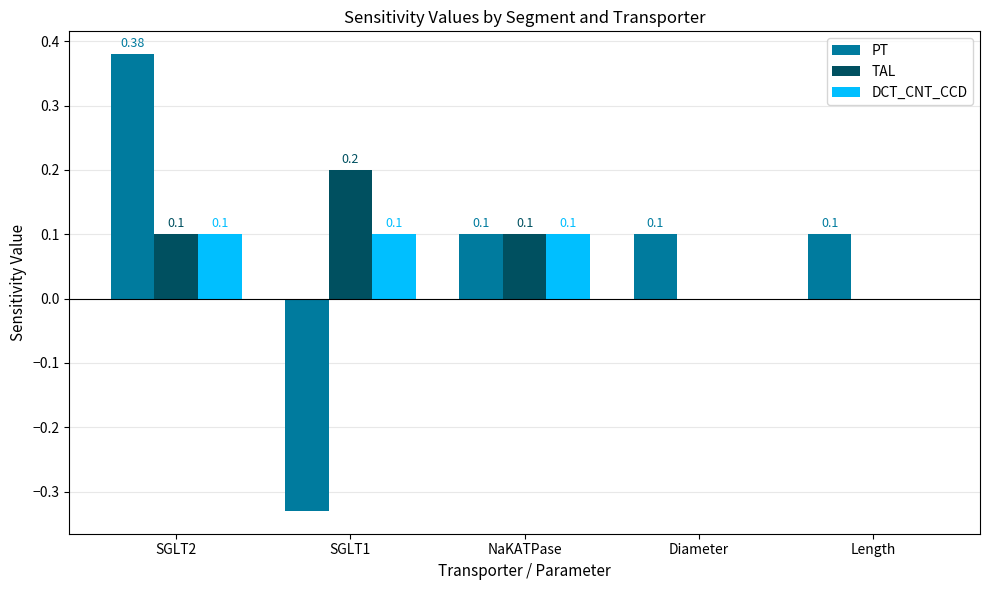

What is the average value of the TAL series?

0.1